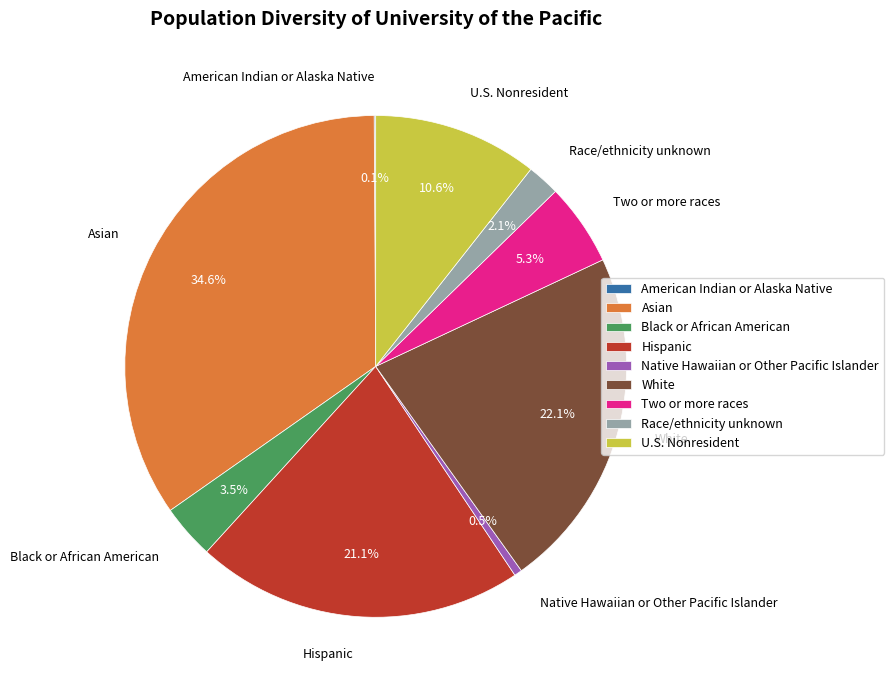

What is the ratio of the value at Two or more races to the value at Black or African American?

1.5